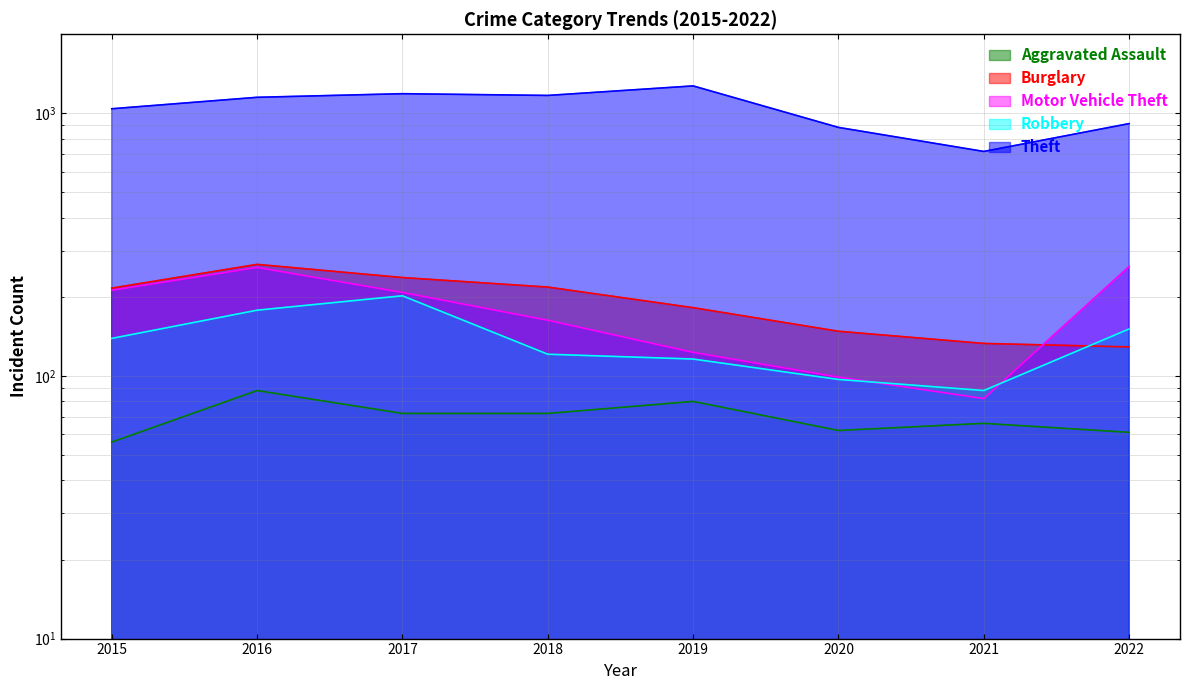

What is the minimum value shown in the chart?

56